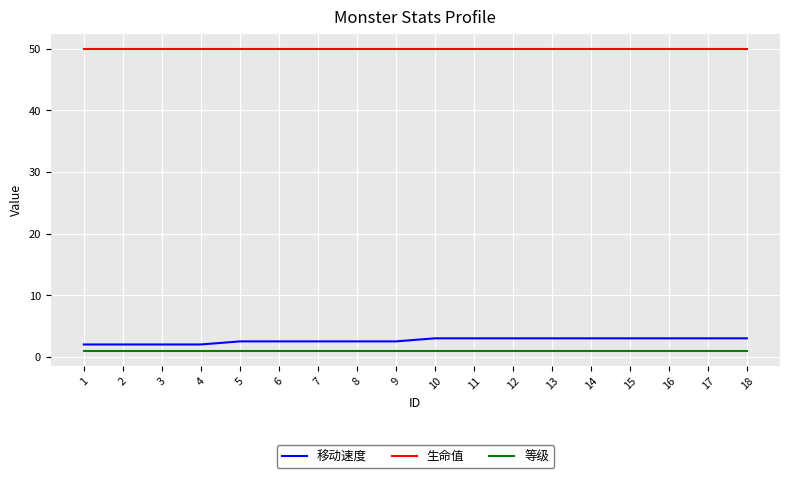

Is the value of 生命值 at 7 greater than the value of 移动速度 at 18?

Yes